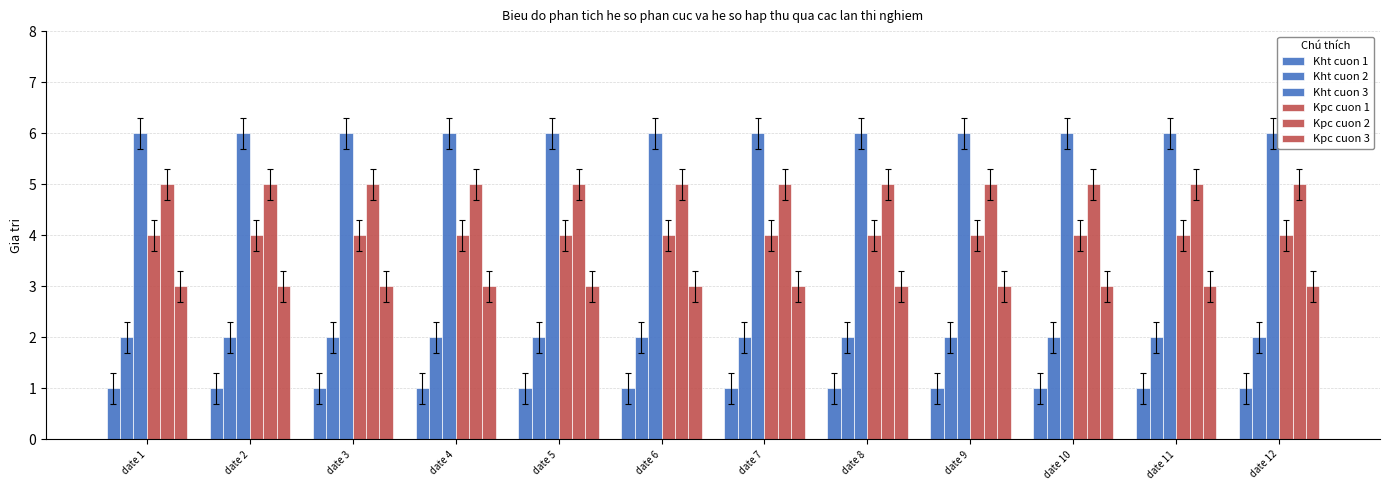

Which category has the lowest value across all series?

date 1